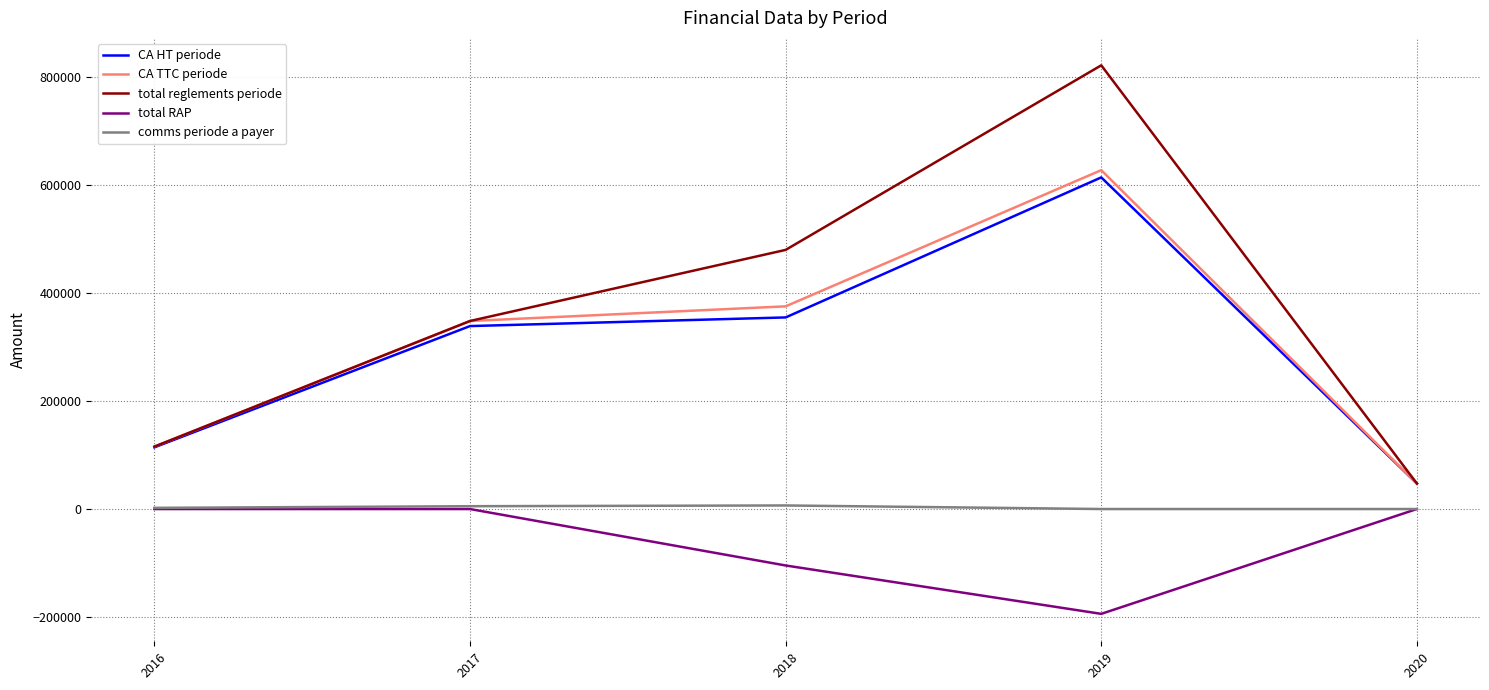

True or false: CA TTC periode and total RAP intersect in this chart.

False